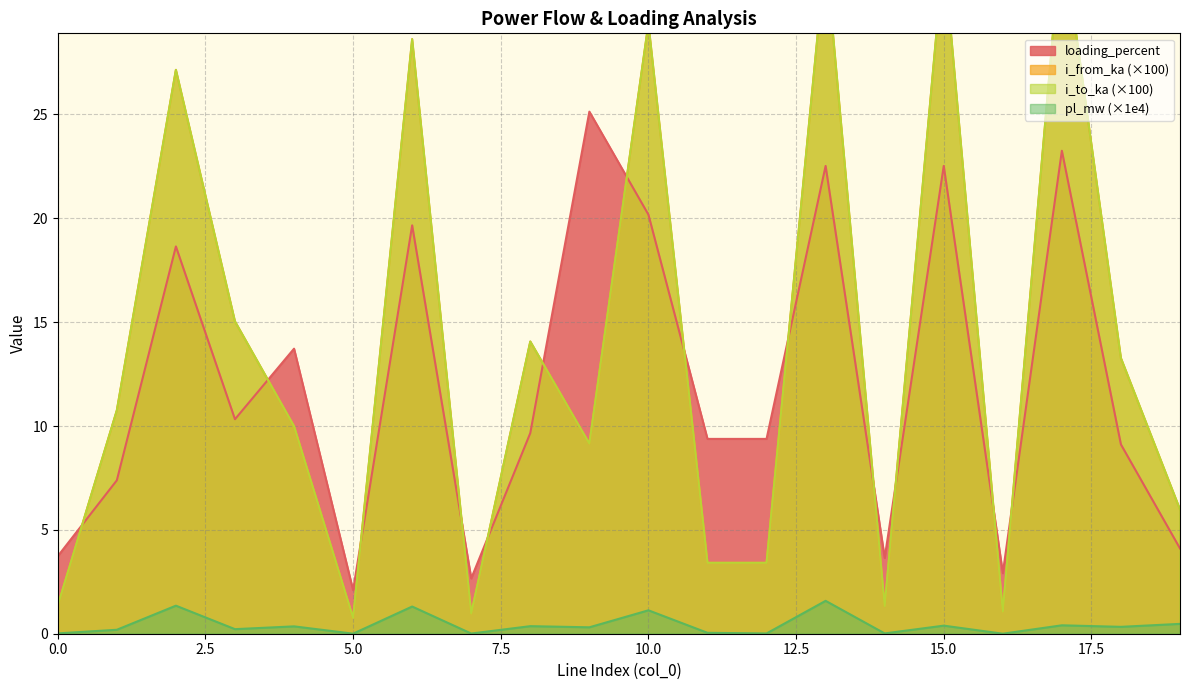

What is the value of the i_to_ka point at the 16th from the left?

32.8